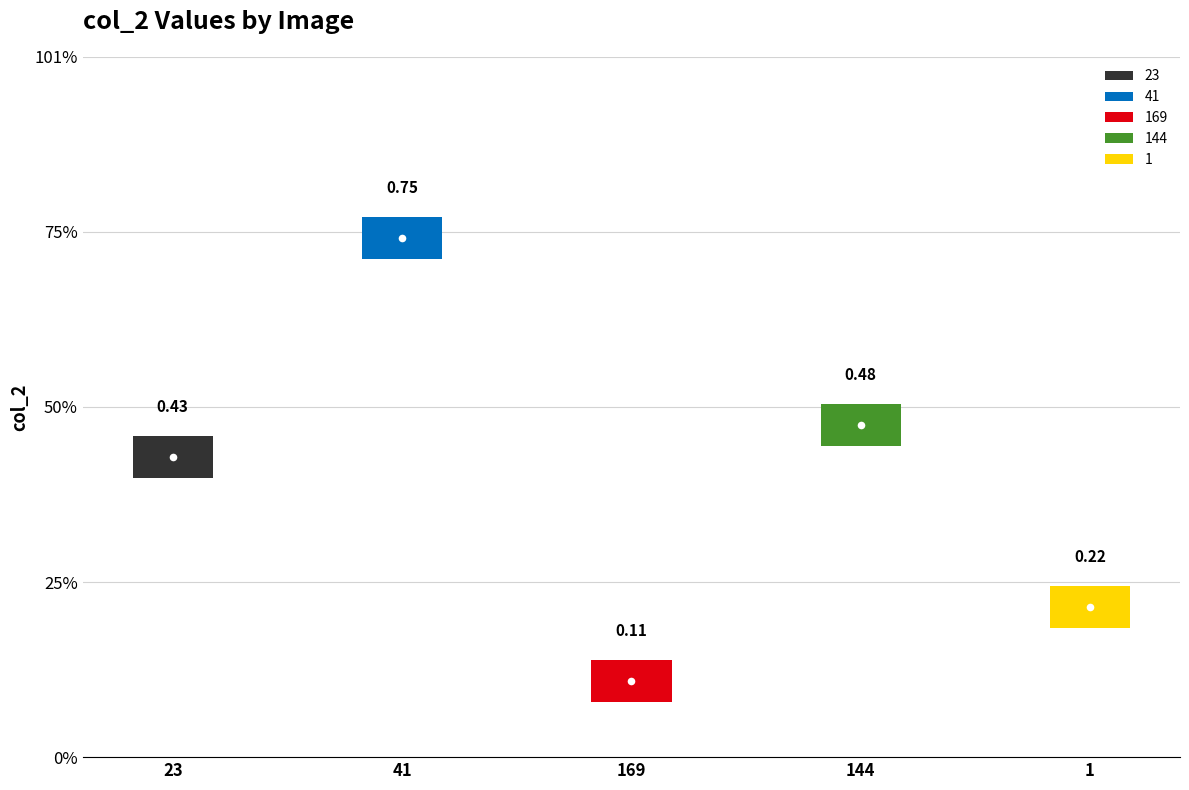

The chart shows a value of 0.6 at ACCEDE03076_23.png. True or false?

False